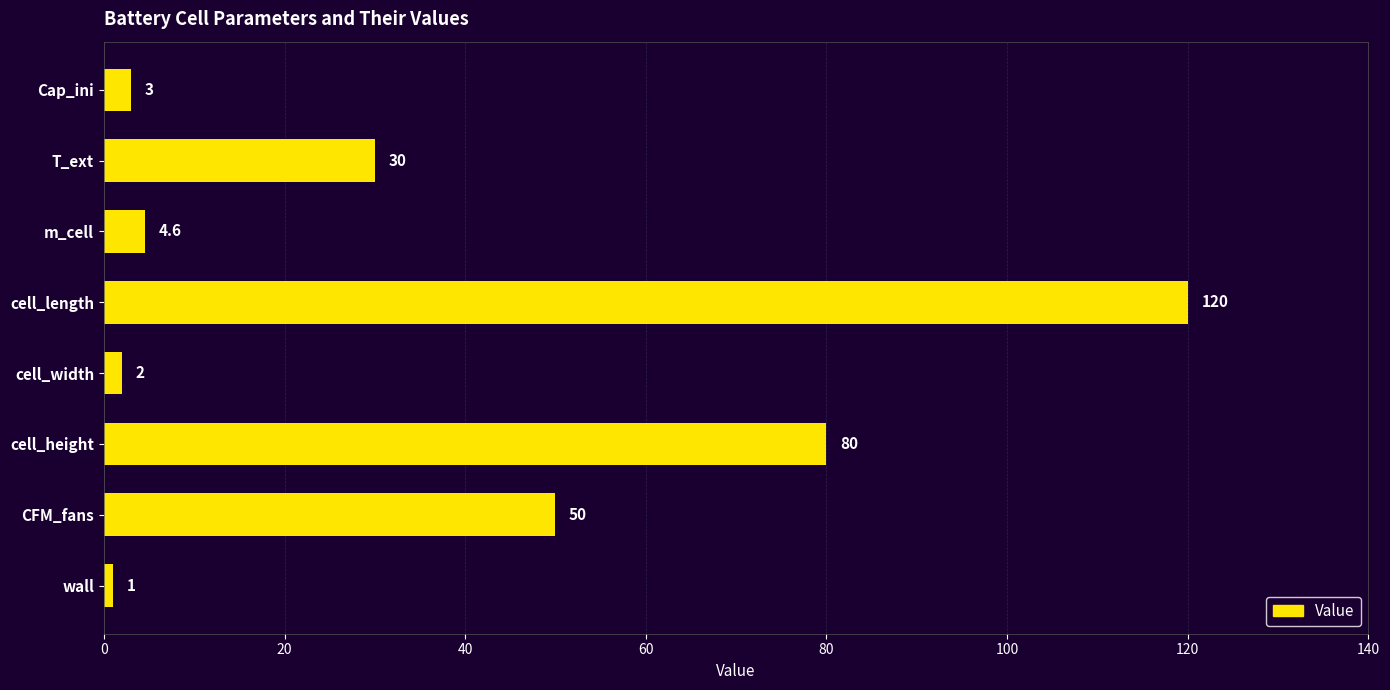

Reading top to bottom, transcribe all the data shown in this chart.

Cap_ini=3.0	T_ext=30.0	m_cell=4.6	cell_length=120.0	cell_width=2.0	cell_height=80.0	CFM_fans=50.0	wall=1.0